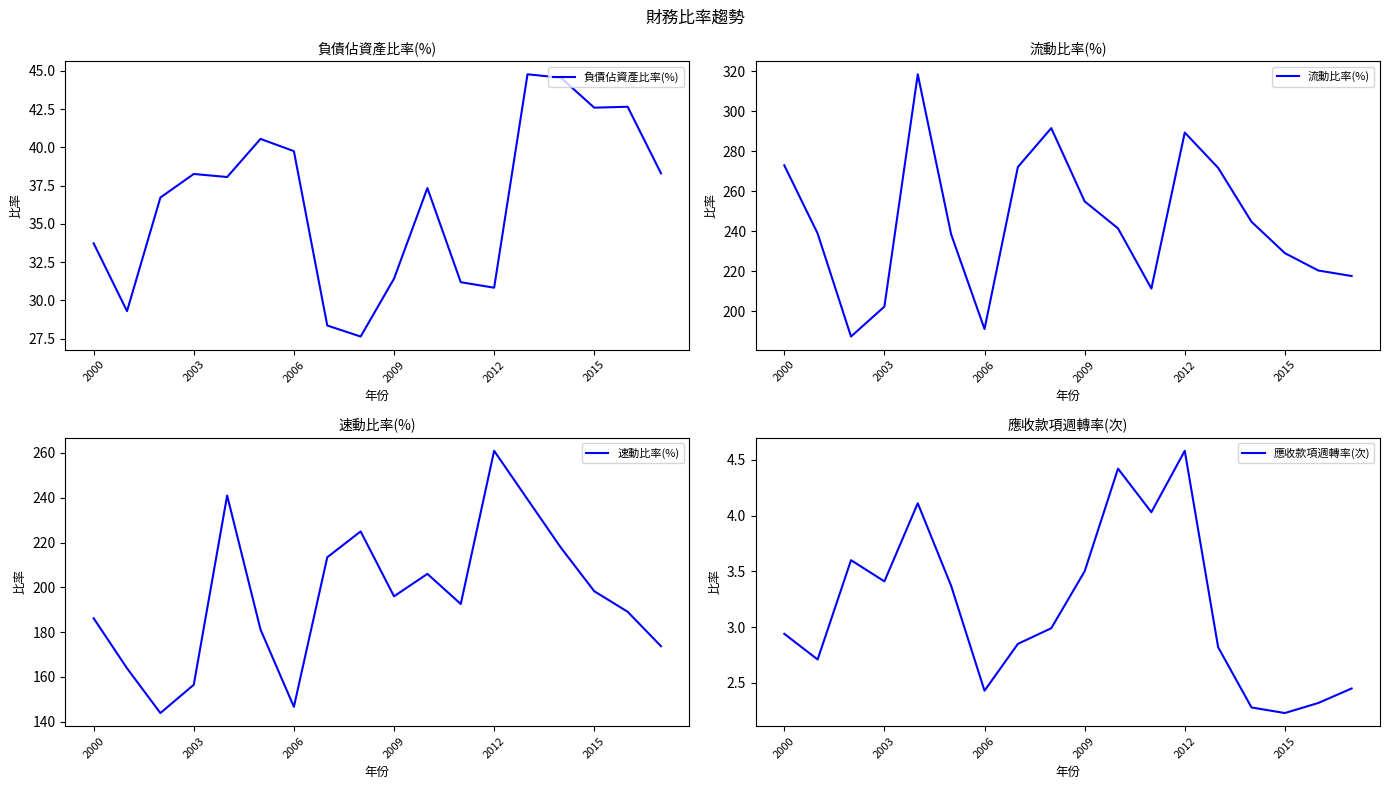

What is the maximum value for 速動比率(%)?

260.9